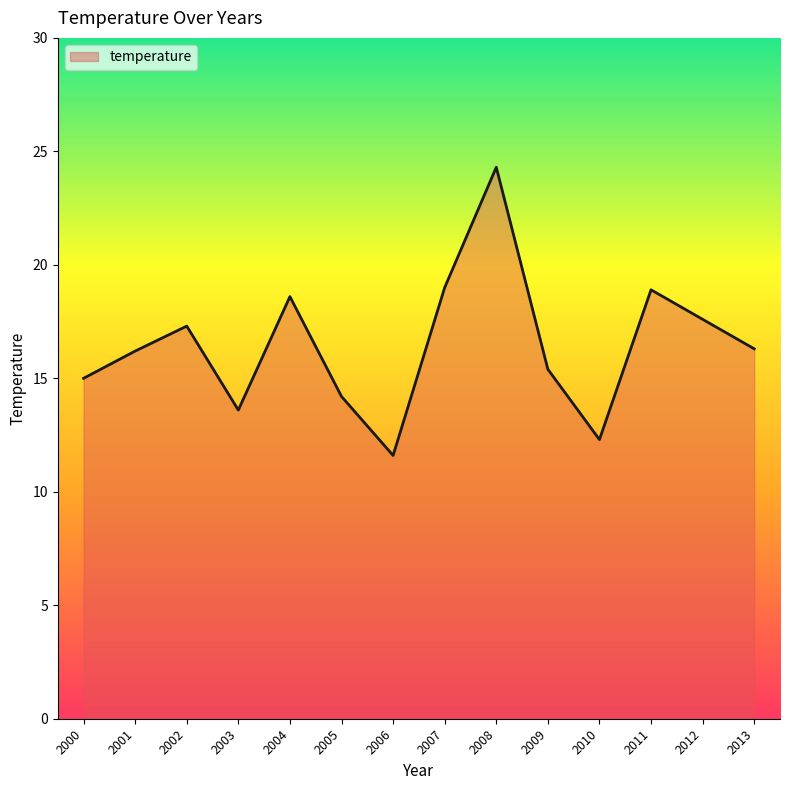

Which has a higher value, 2005 or 2012?

2012